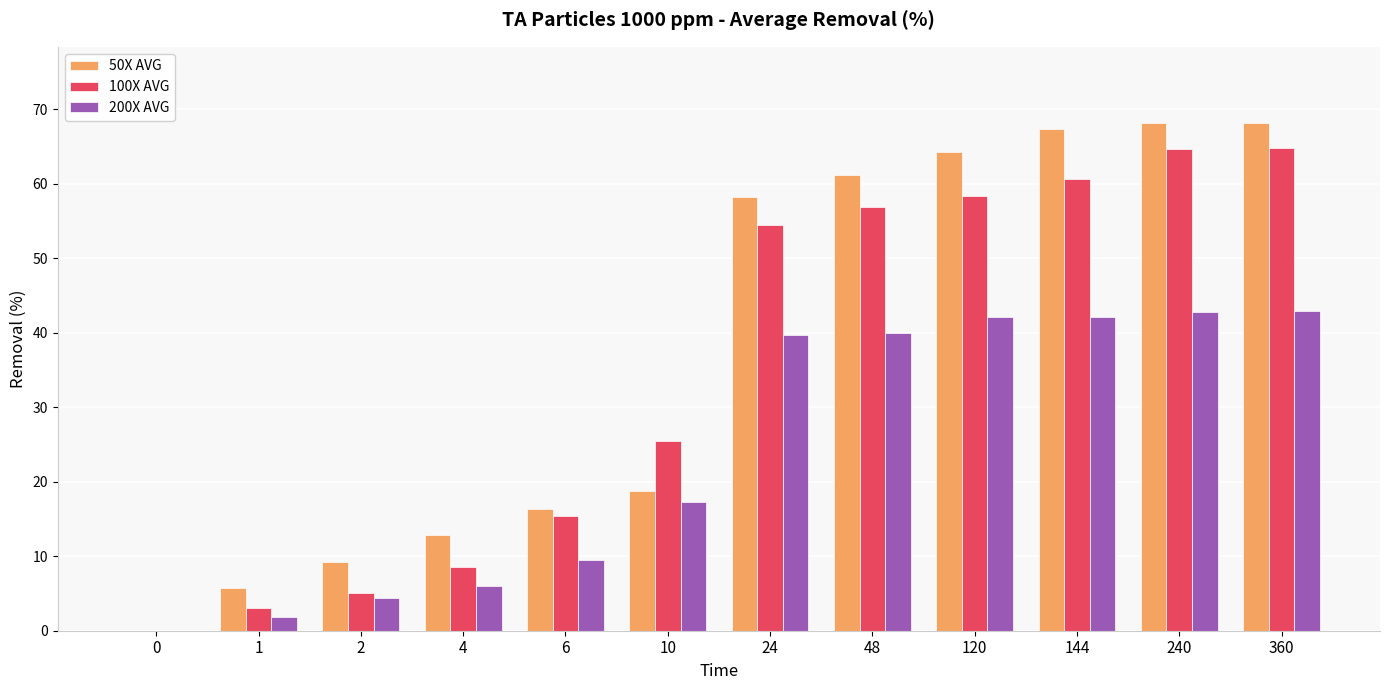

Is the value of 200X AVG at 48 greater than the value of 50X AVG at 240?

No